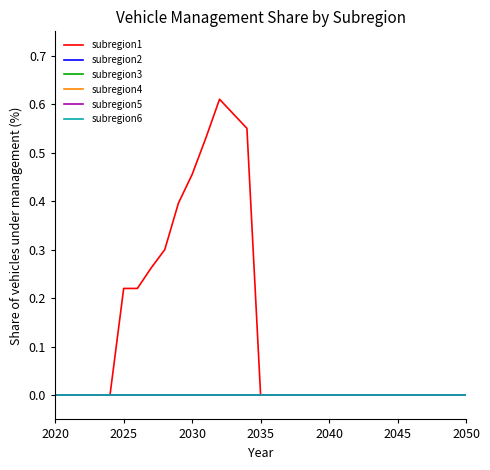

True or false: subregion6 and subregion3 cross at least once.

False